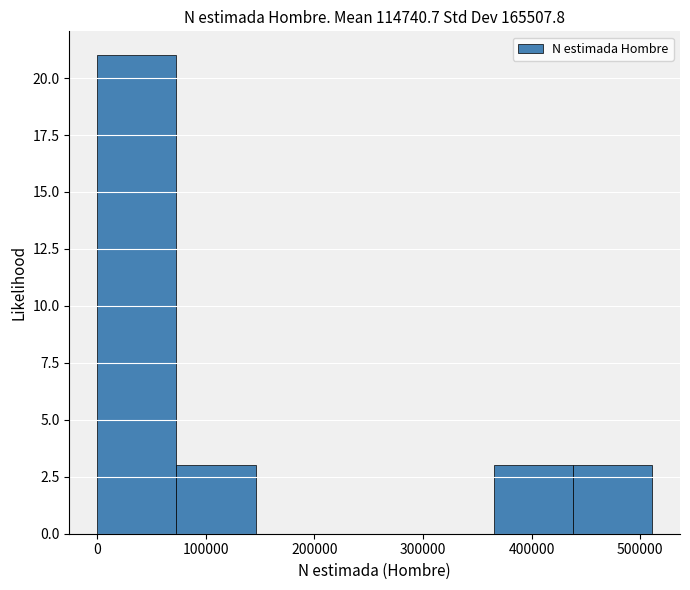

Reading left to right, list every bar in this chart as the range it spans on the x-axis followed by its height. Neither the bar edges nor the heights are printed on the chart, so give them approximately, as read against the axes.

0 to 70000: 21
70000 to 150000: 3
150000 to 220000: 0
220000 to 290000: 0
290000 to 370000: 0
370000 to 440000: 3
440000 to 510000: 3